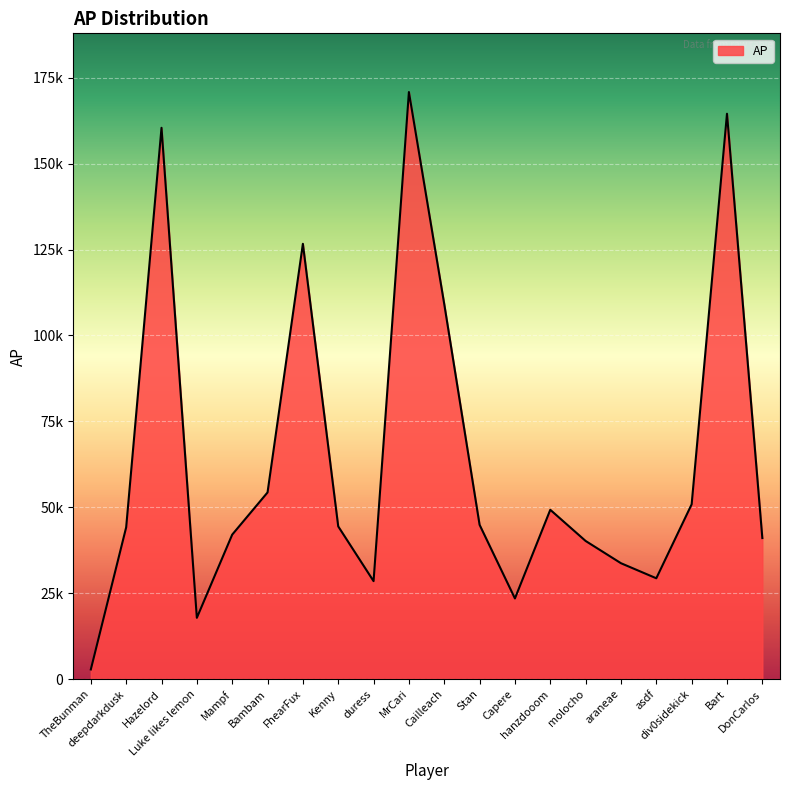

Rank the categories by value from lowest to highest.

TheBunman, Luke likes lemon, Capere, duress, asdf, araneae, molocho, DonCarlos, Mampf, deepdarkdusk, Kenny, Stan, hanzdooom, div0sidekick, Bambam, Cailleach, FhearFux, Hazelord, Bart, MrCari